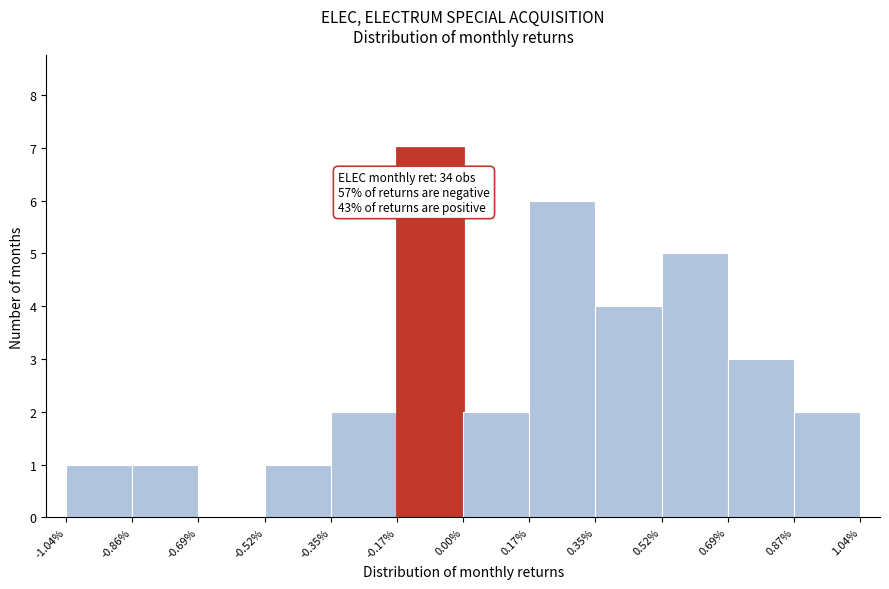

Reading left to right, transcribe all the data shown in this chart.

-1.04%=1	-0.86%=1	-0.69%=0	-0.52%=1	-0.35%=2	-0.17%=7	0.00%=2	0.17%=6	0.35%=4	0.52%=5	0.69%=3	0.87%=2